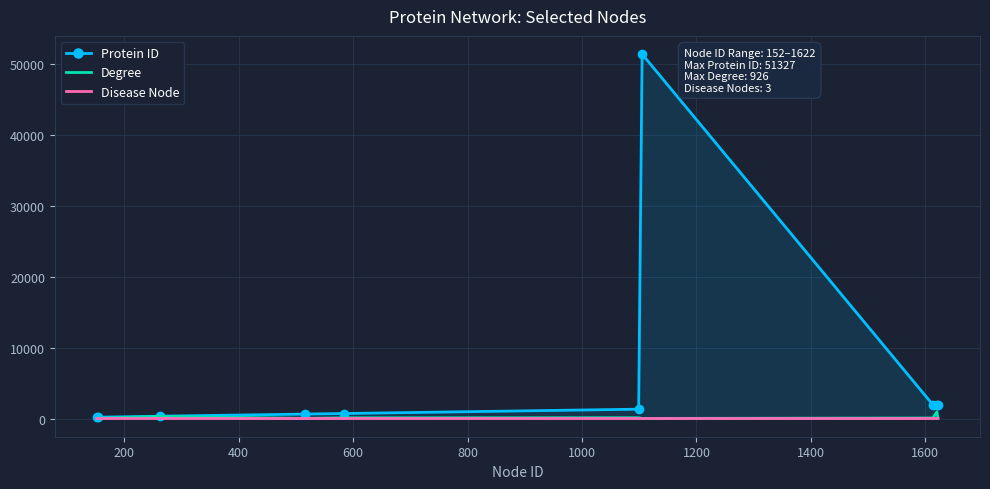

How many distinct data groups are displayed?

3